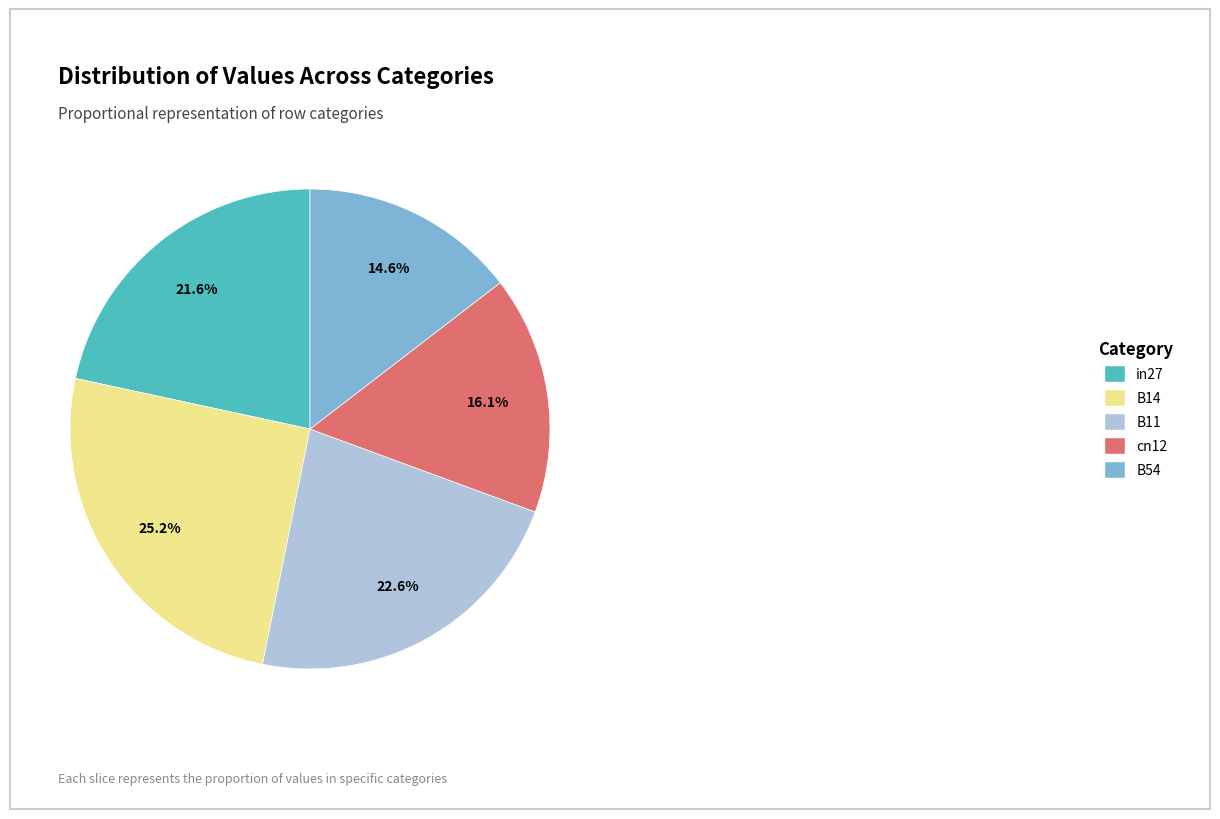

Rank the categories by value from lowest to highest.

B54, cn12, in27, B11, B14